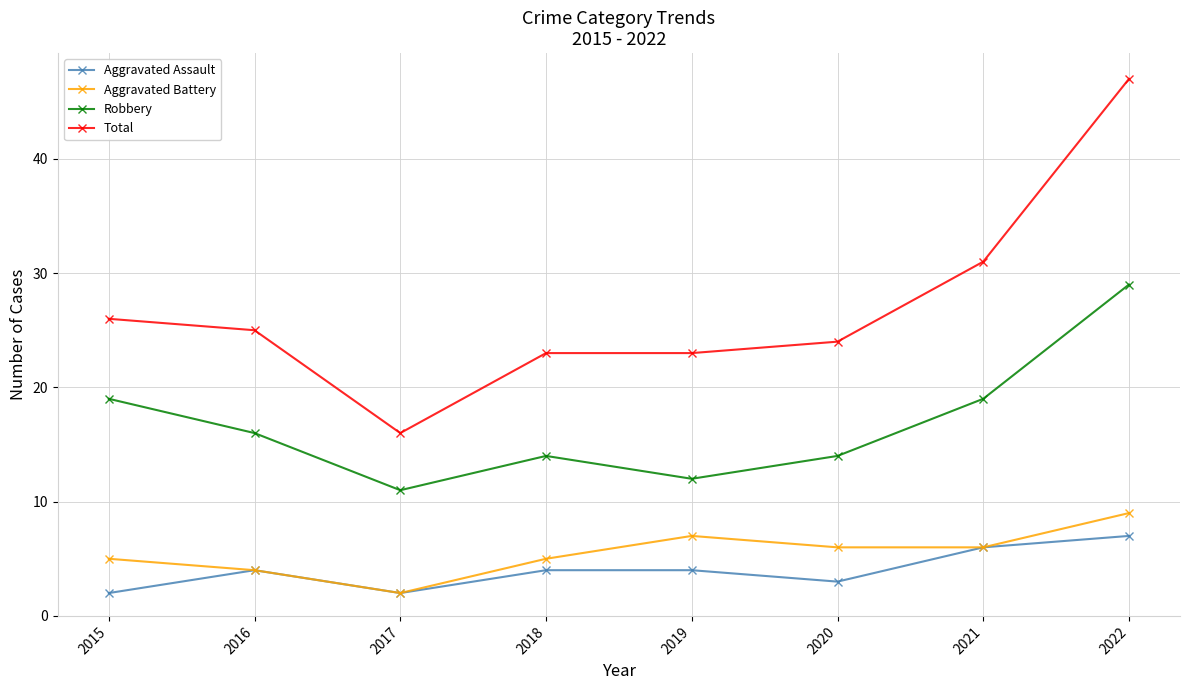

Rank the series at 2020 from highest to lowest value.

Total, Robbery, Aggravated Battery, Aggravated Assault